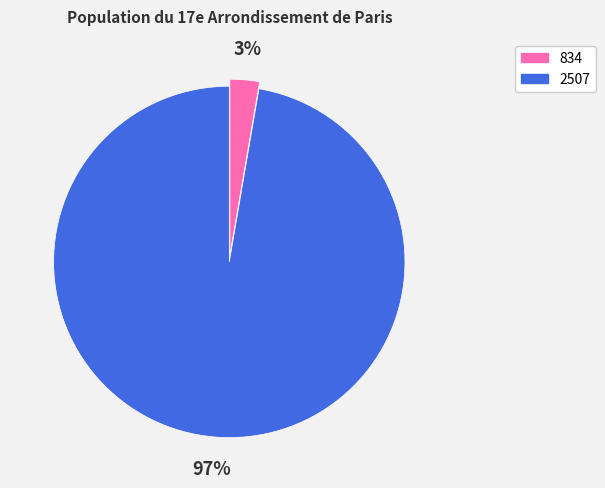

To the nearest percent, what percentage of the pie is 2507?

97%